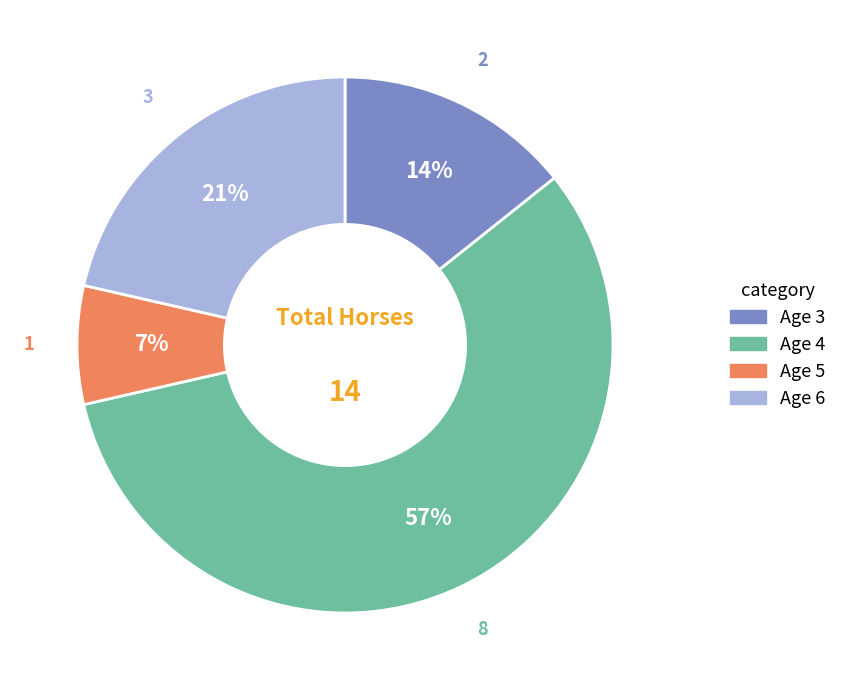

What is the ratio of the value at Age 5 to the value at Age 4?

0.1